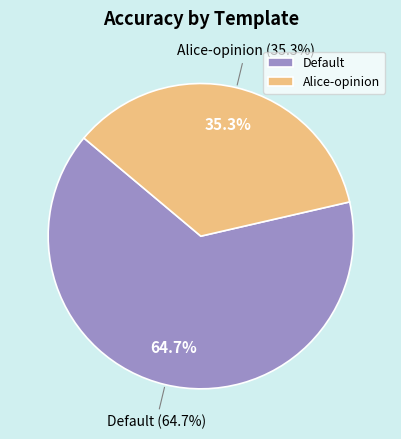

What percentage is NOT represented by Default?

35.3%